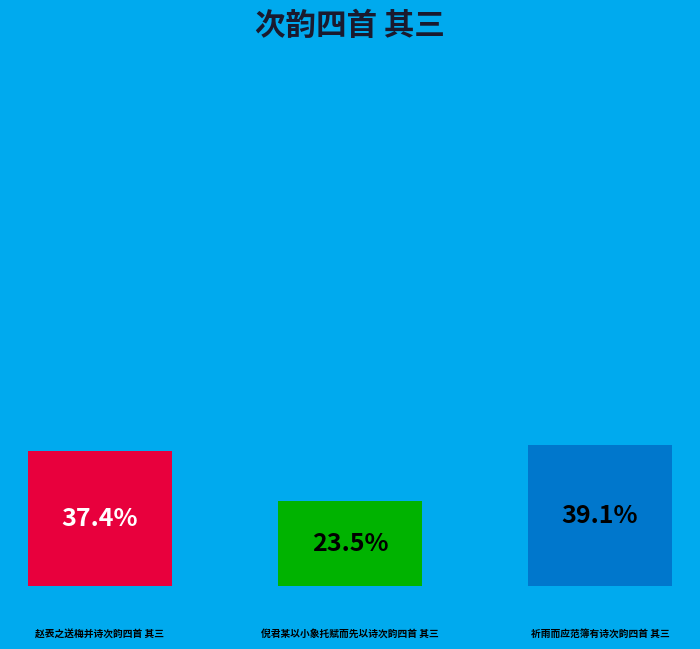

To the nearest percent, what percentage of the pie is 赵表之送梅并诗次韵四首 其三?

37%